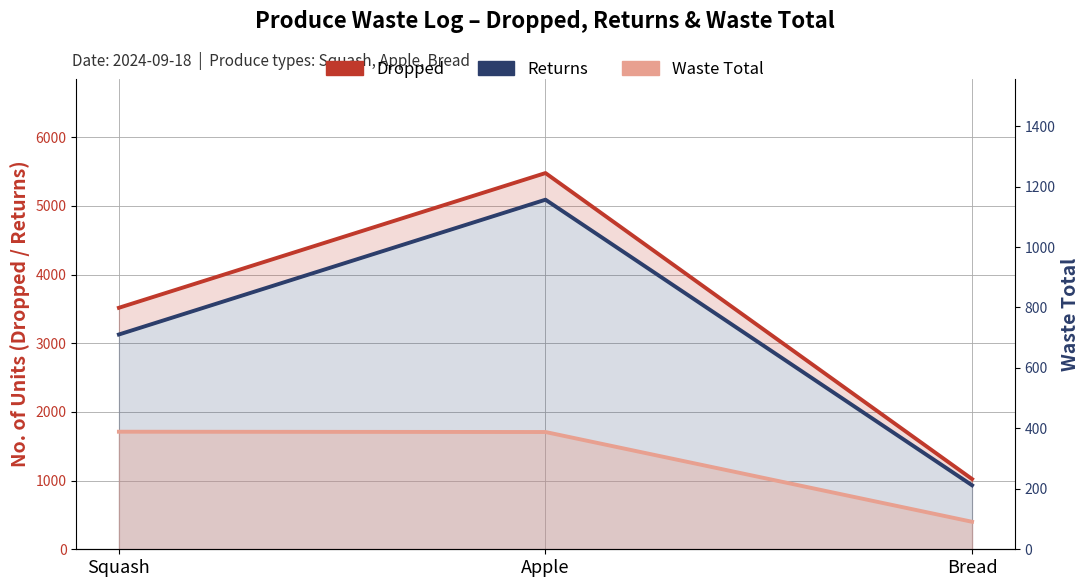

Reading left to right, extract all data points from this chart.

Dropped: 3517	5479	1023
Returns: 3128	5091	932
Waste Total: 389	388	91